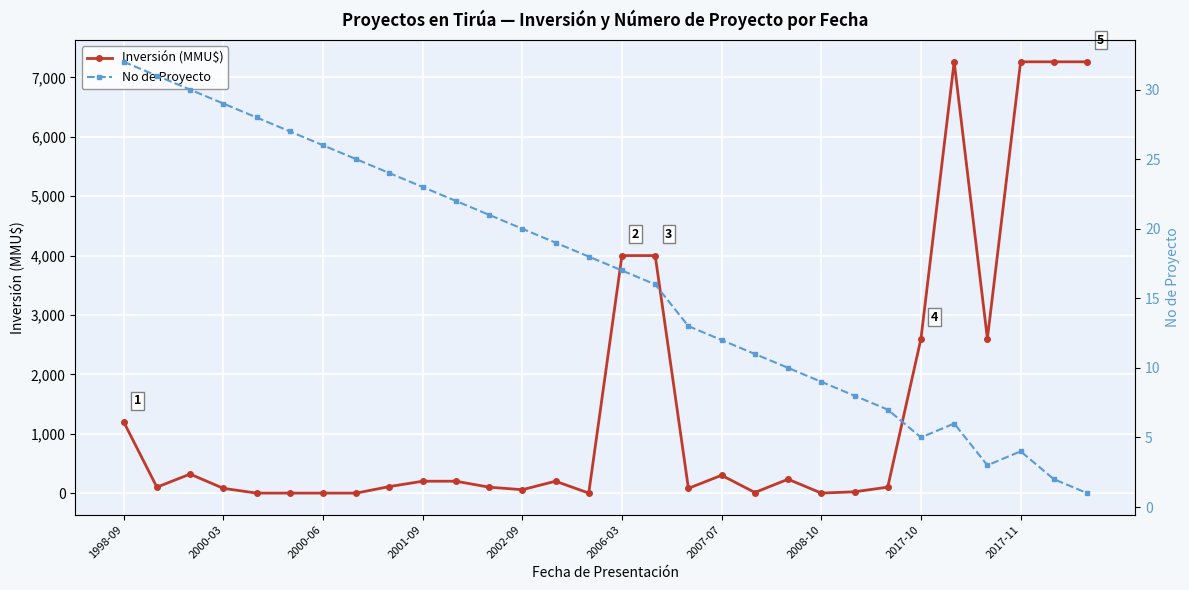

Reading right to left, list all the values displayed in this chart.

Inversión (MMU$): 7263	7263	7263	2600	7263	2600	100	22	0	234	10	300	80	4000	4000	0	200	57	100	200	200	110	0	0	0	0	80	320	100	1200
No de Proyecto: 1	2	4	3	6	5	7	8	9	10	11	12	13	16	17	18	19	20	21	22	23	24	25	26	27	28	29	30	31	32